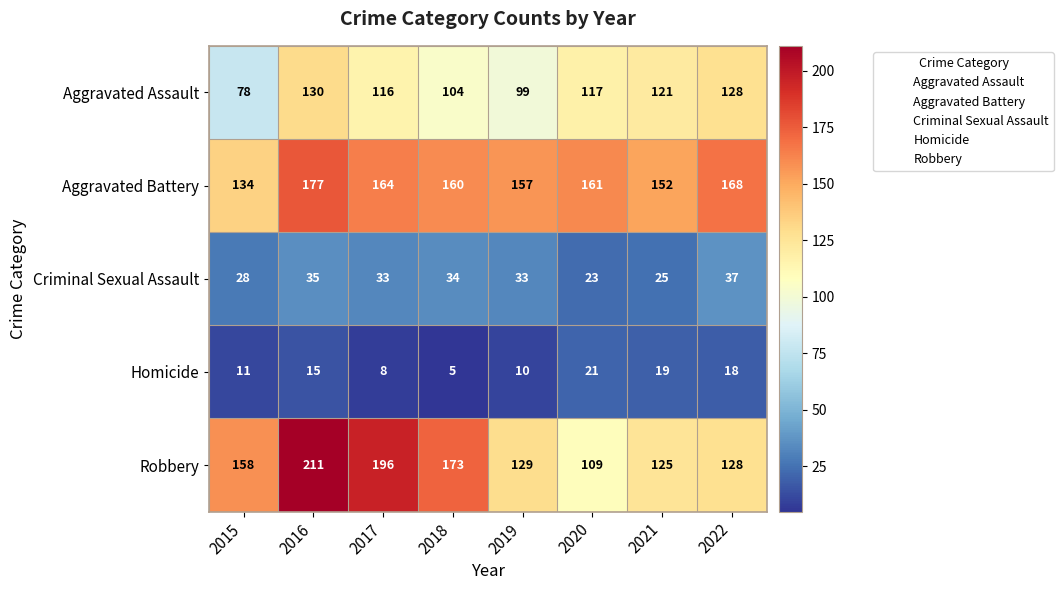

Rank the series by their maximum value, from lowest to highest.

Homicide, Criminal Sexual Assault, Aggravated Assault, Aggravated Battery, Robbery